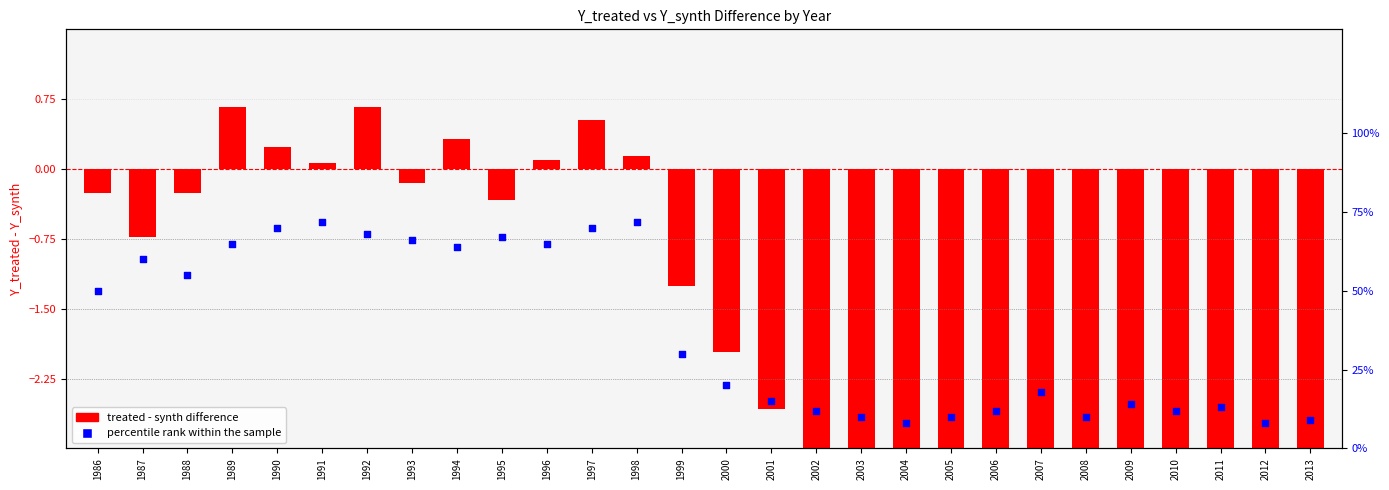

Which series reaches the maximum Y coordinate?

percentile rank within the sample